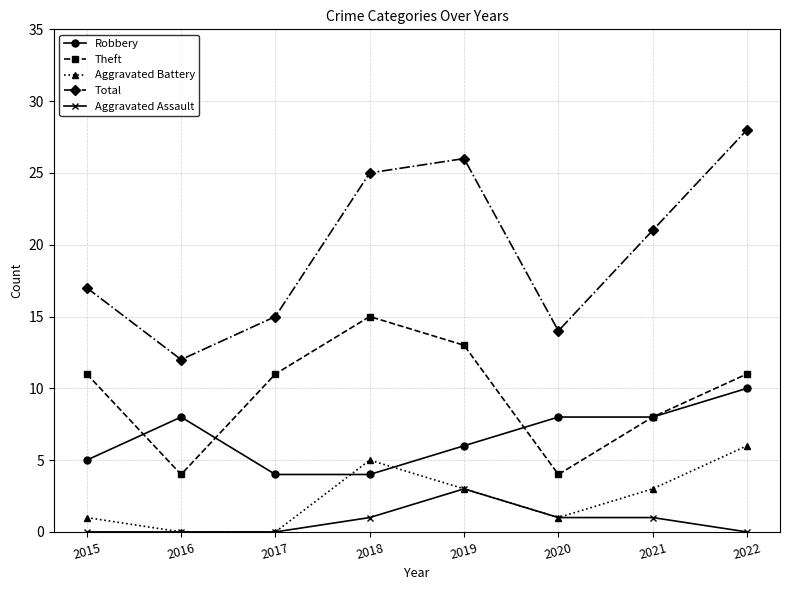

At which category does the chart reach its peak across all series?

2022